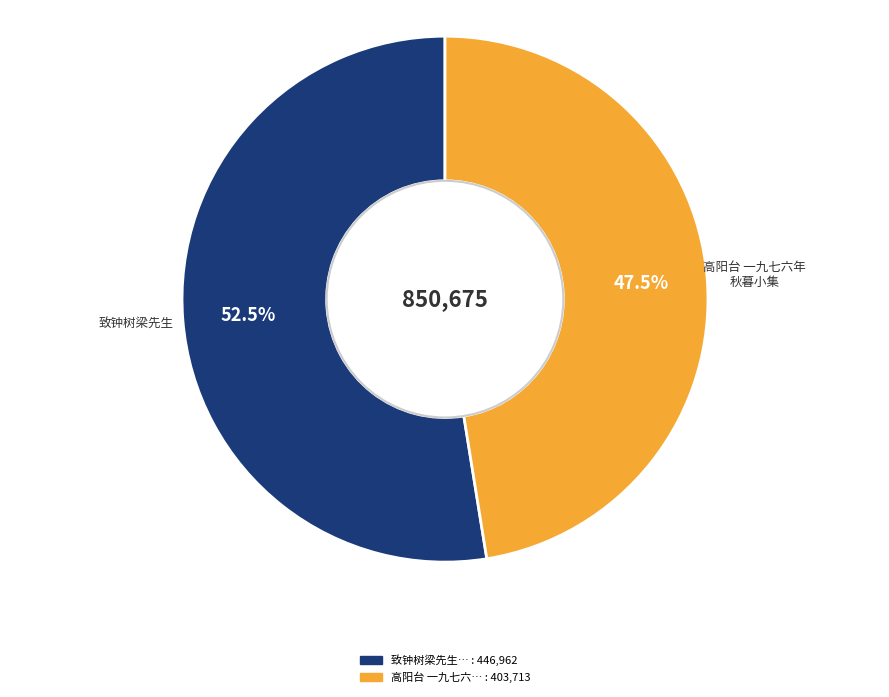

Is there a majority slice in this chart?

Yes